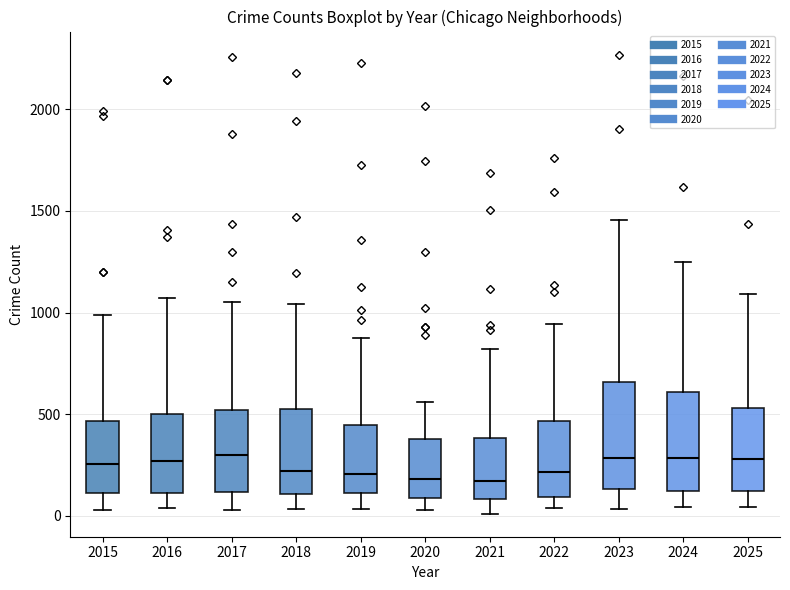

Where does the upper whisker of the box at x = 2017 end on the y-axis? The values are not printed on the chart, so give them approximately, as read against the axis.

1050